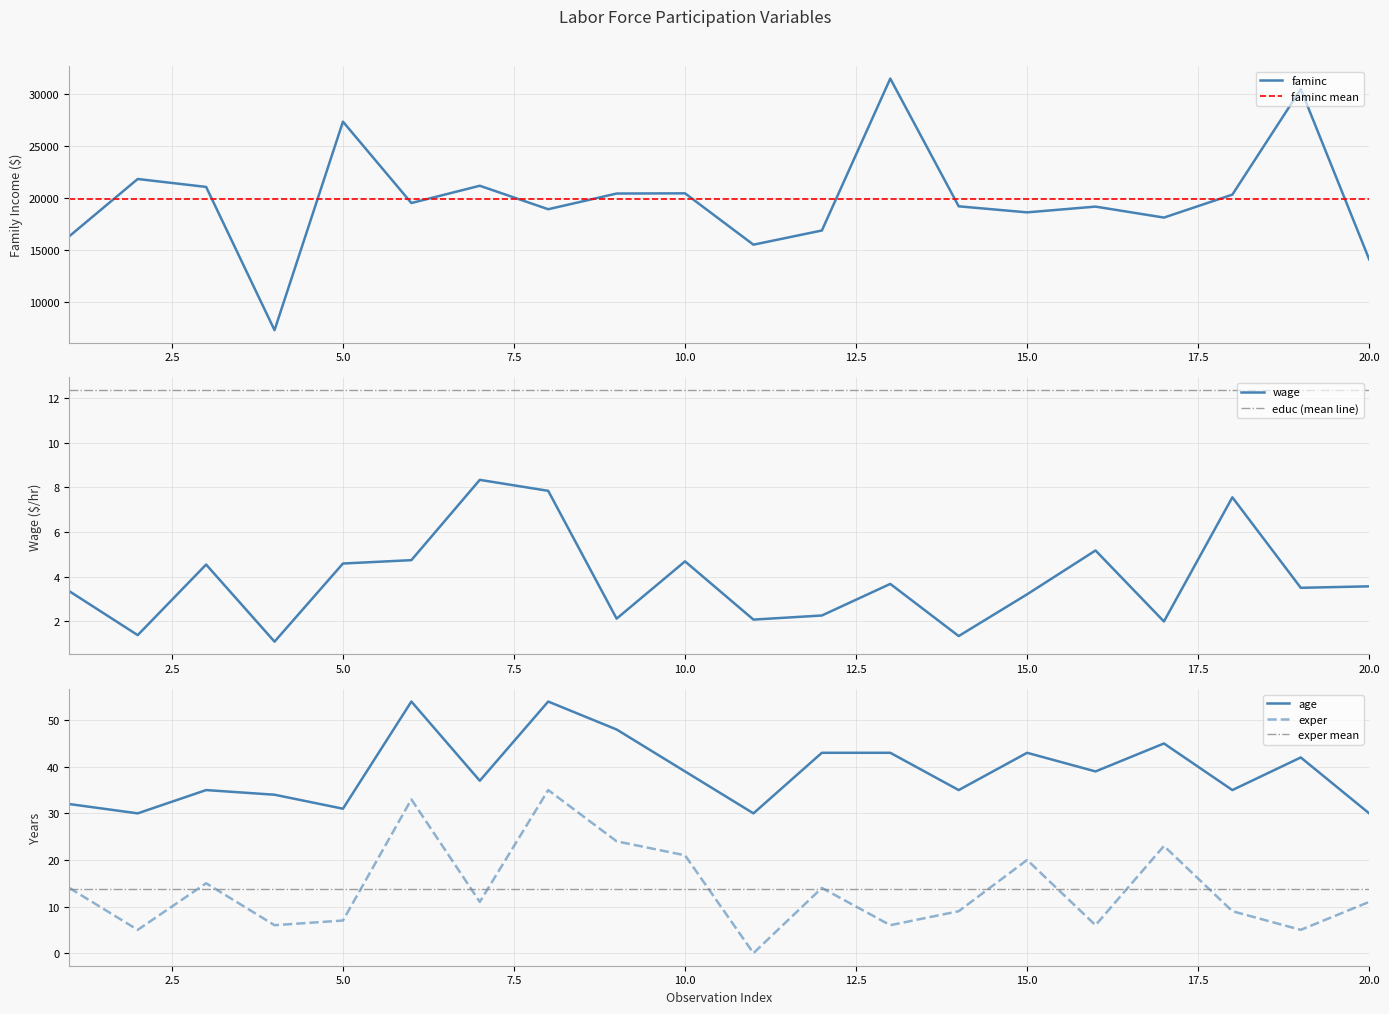

At which label does exper first exceed 11?

1